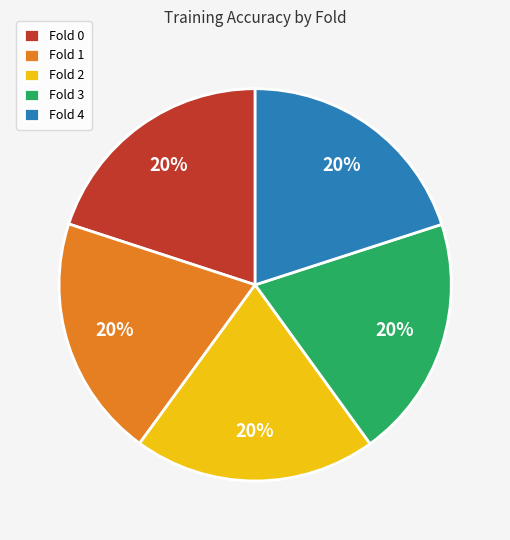

To the nearest percent, what percentage of the pie is Fold 2?

20%